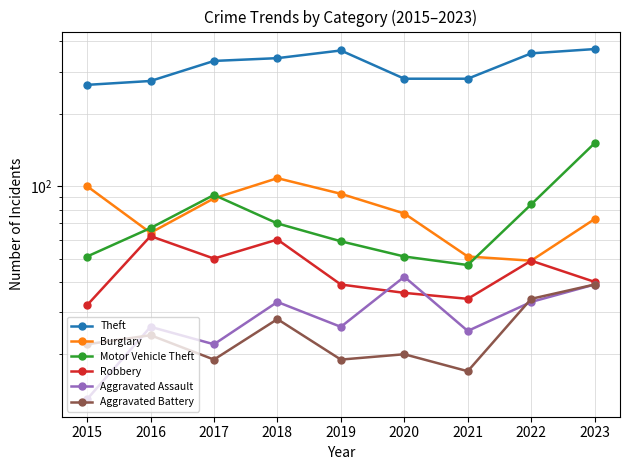

At which label is Aggravated Battery closest to 28?

2018